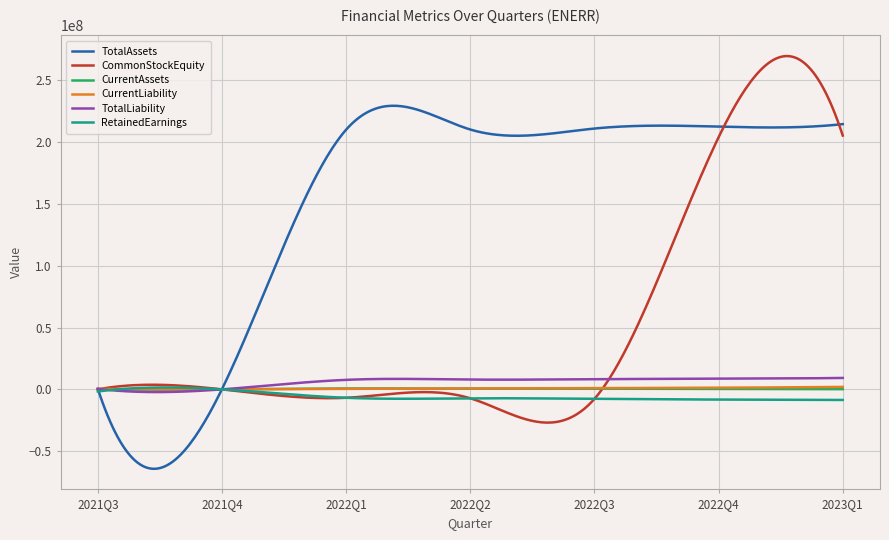

Which series has the largest total across all categories?

TotalAssets